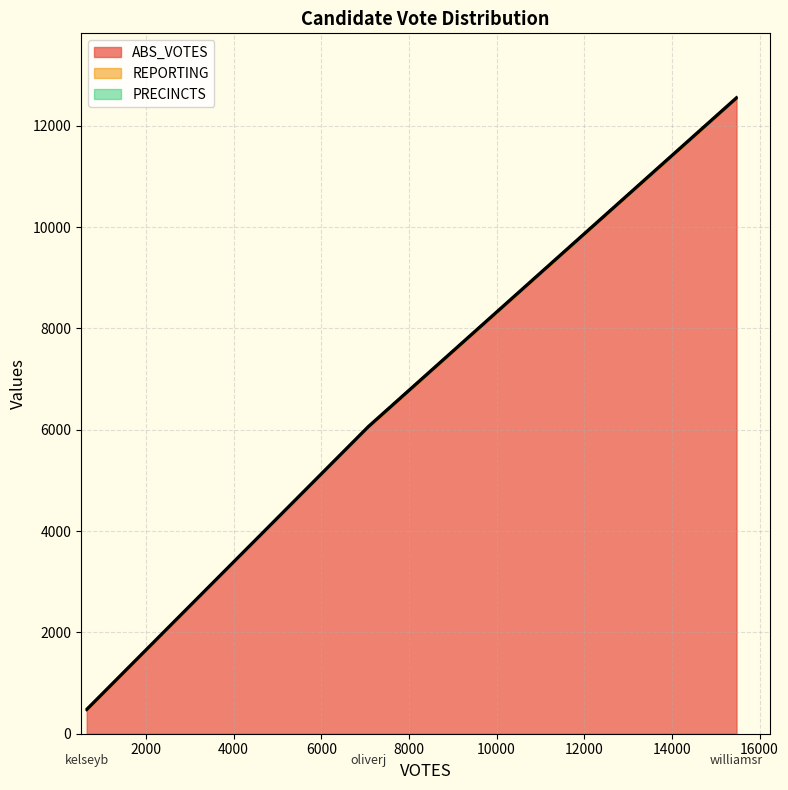

List the series in order of their peak value, highest first.

ABS_VOTES, REPORTING, PRECINCTS